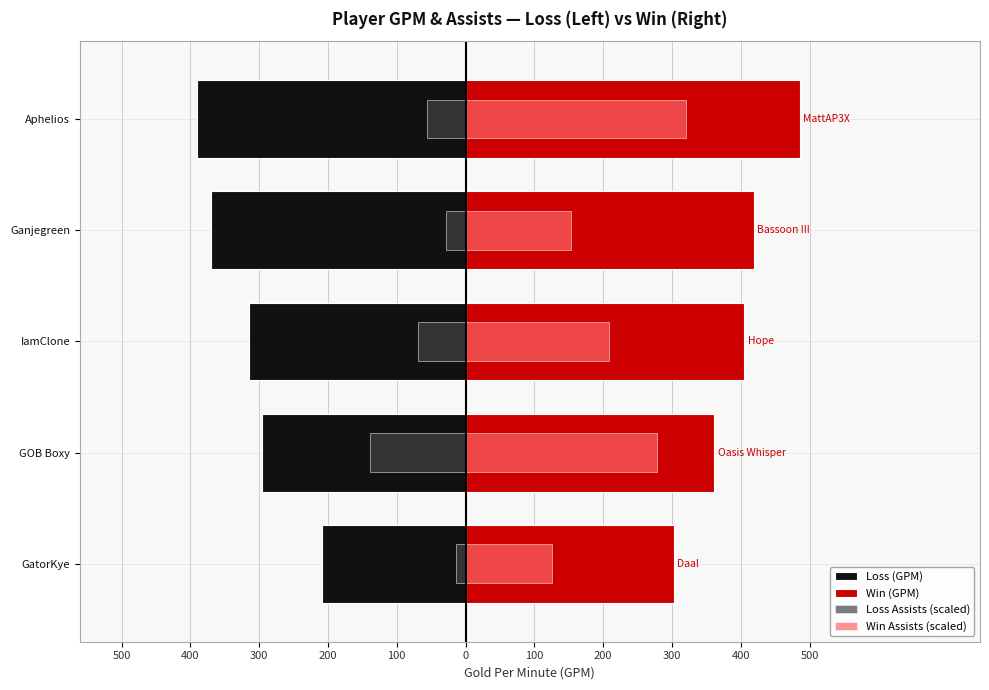

List the series in order of their peak value, lowest first.

Loss (GPM), Loss Assists (scaled), Win Assists (scaled), Win (GPM)